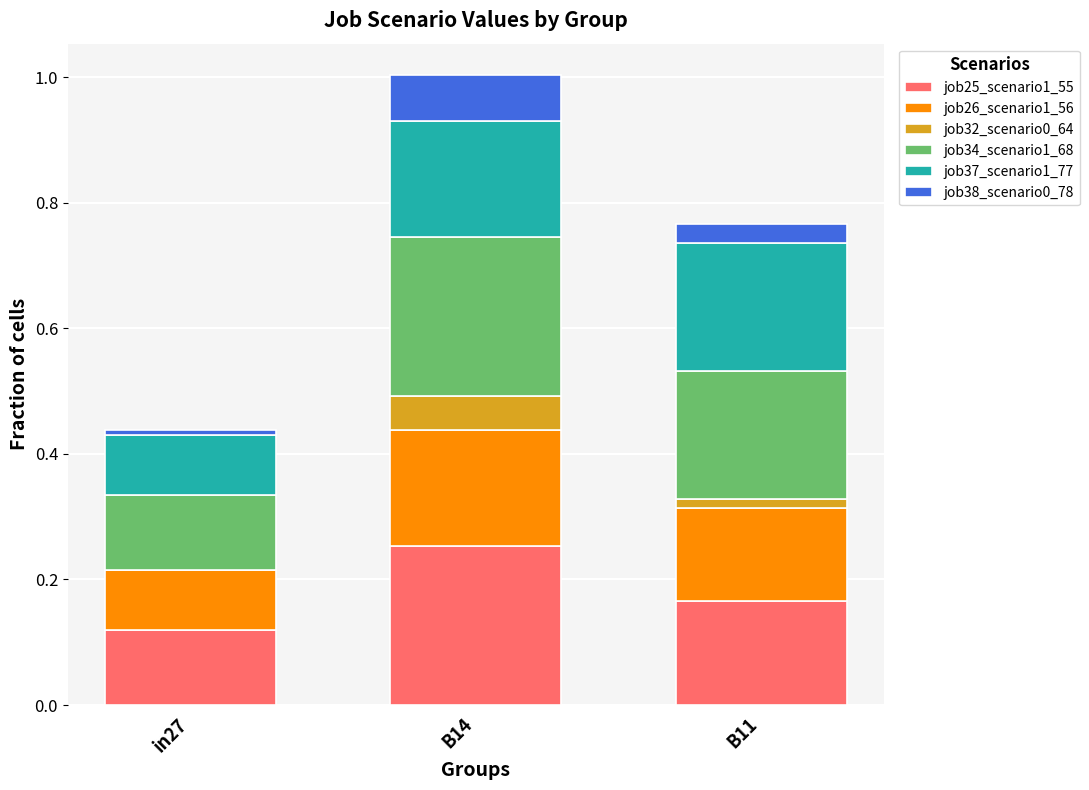

Are the bars horizontal?

No